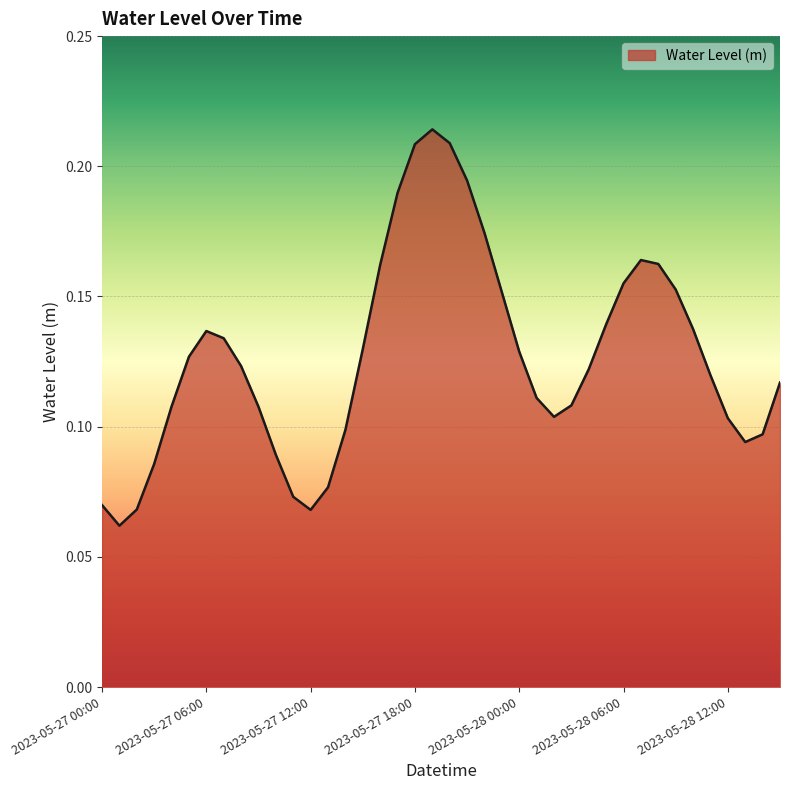

Does the chart have visible grid lines?

Yes